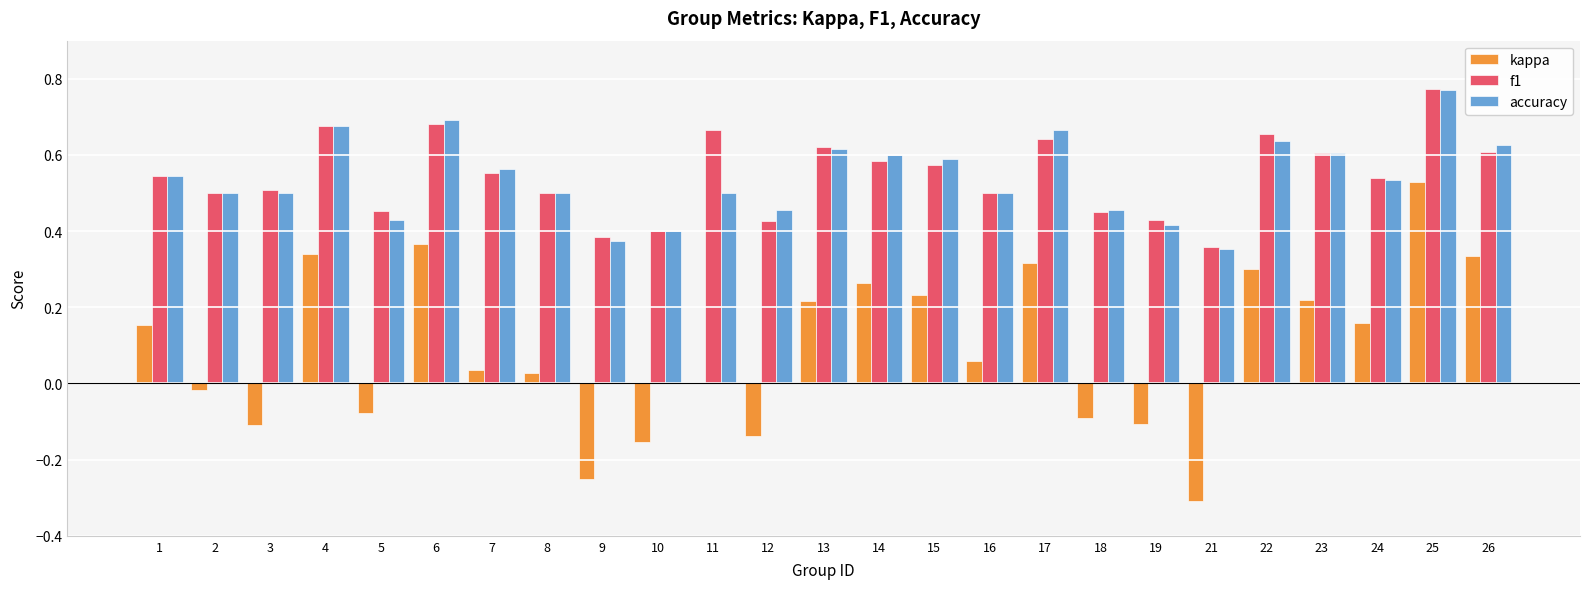

True or false: accuracy has a value of 0.2 at 21.

False